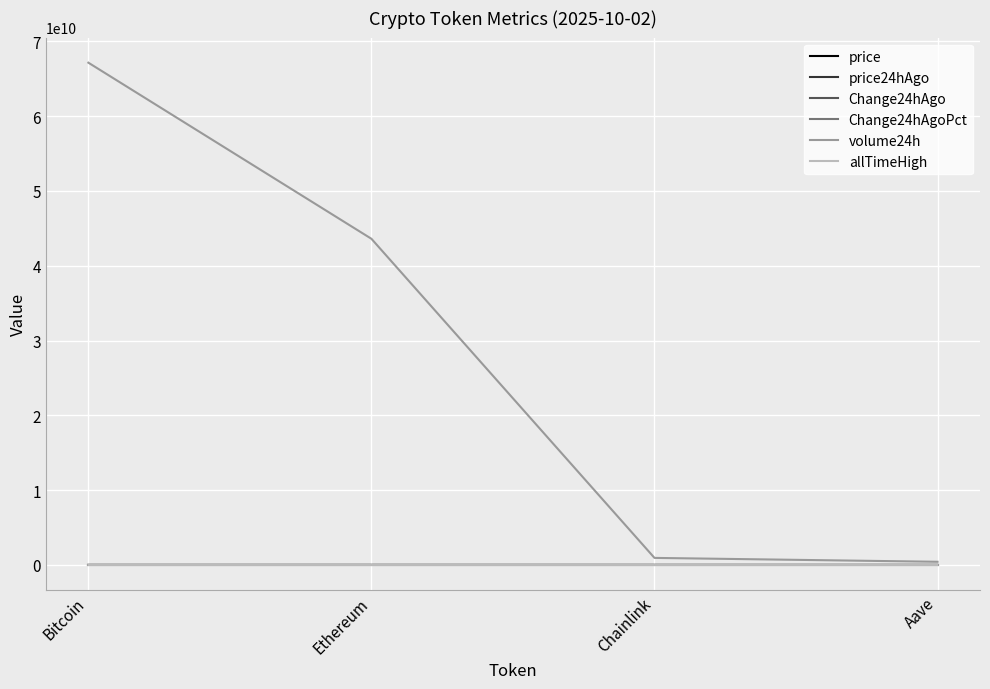

Which series has the widest spread of values?

volume24h